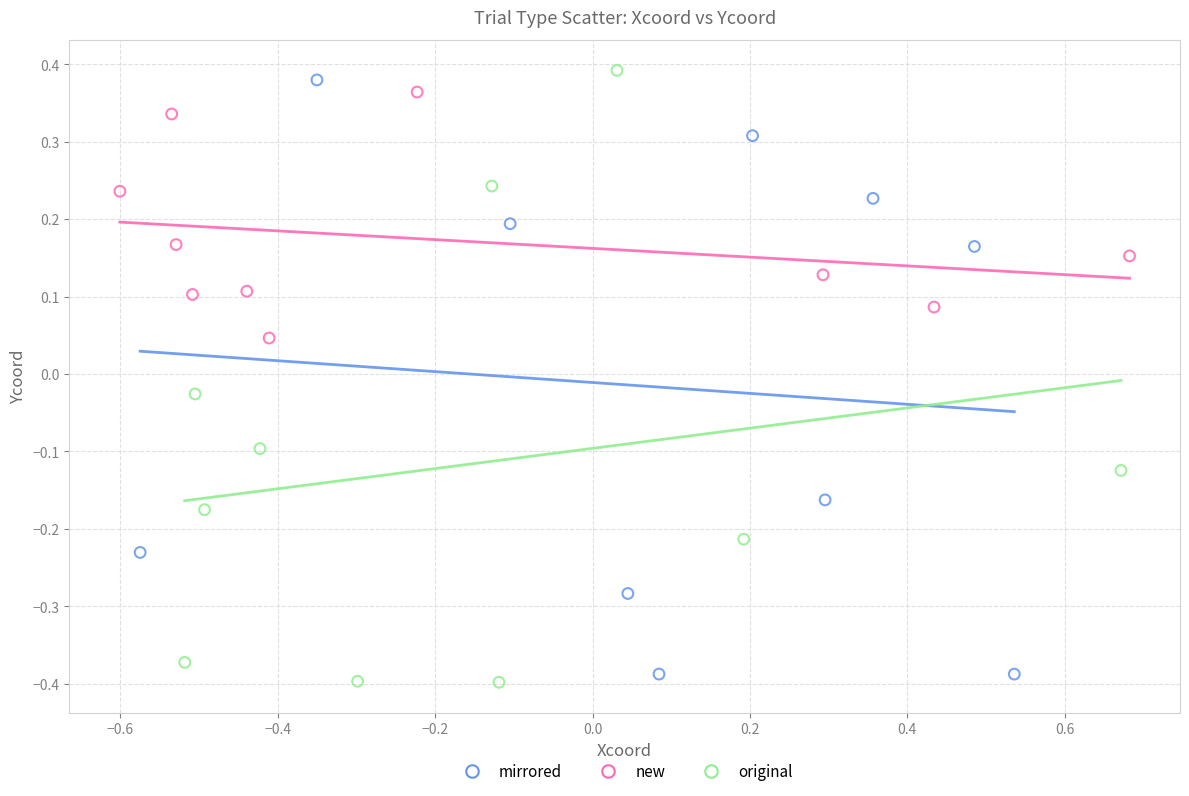

Which series reaches the maximum Y coordinate?

original